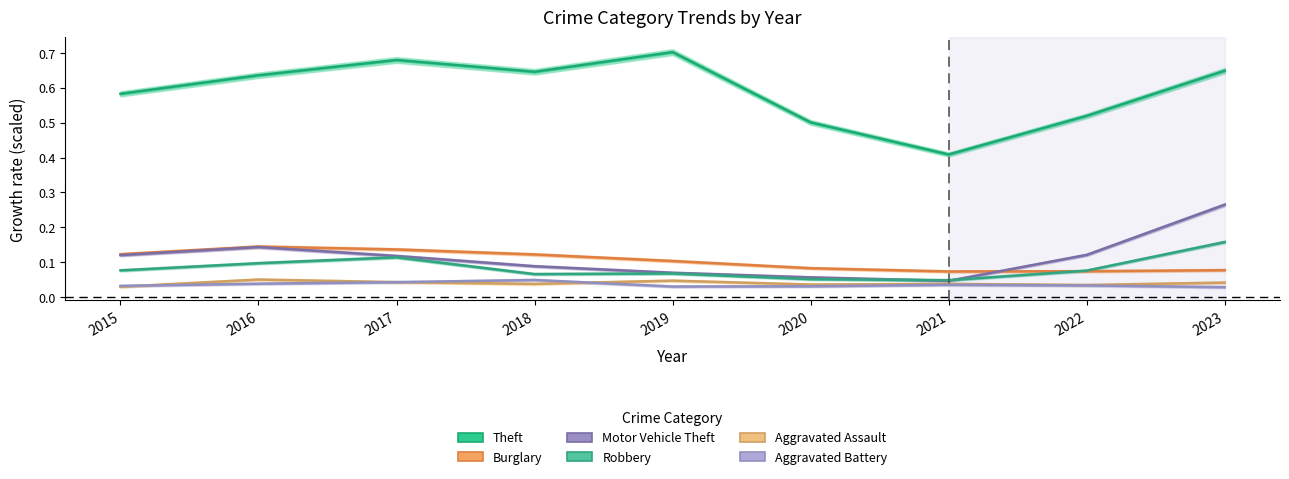

What is the difference between the highest and lowest values at 2018?

0.6